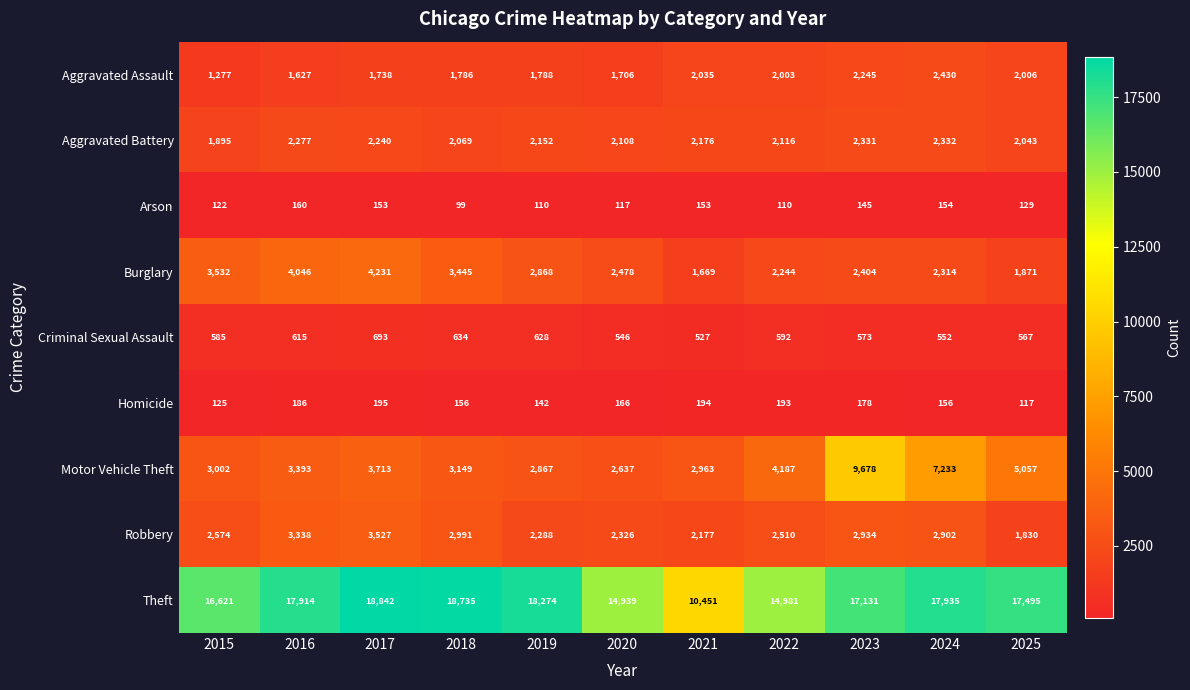

Which series has the widest spread of values?

Theft